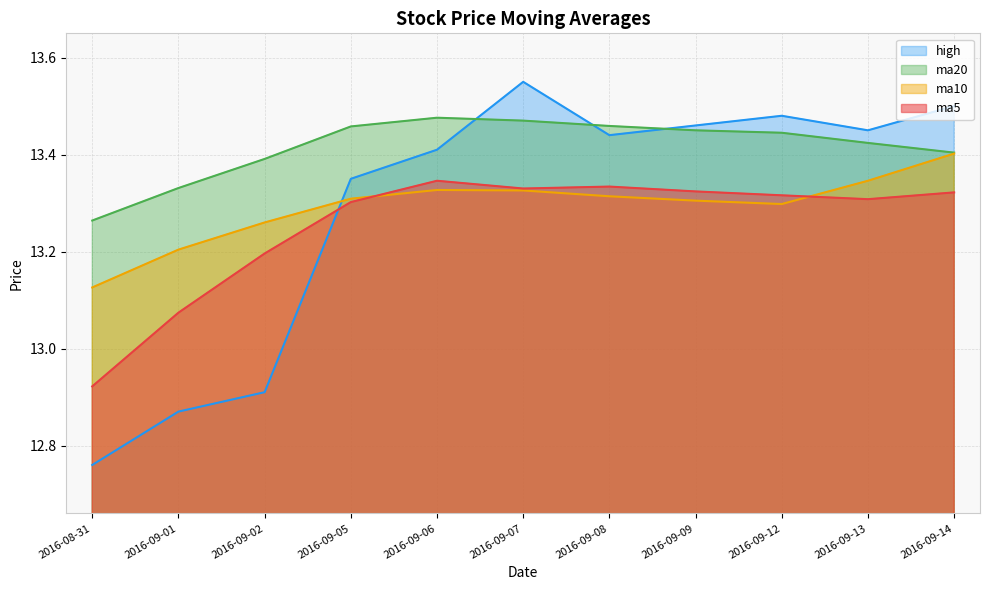

Which category has the highest value across all series?

2016-09-07